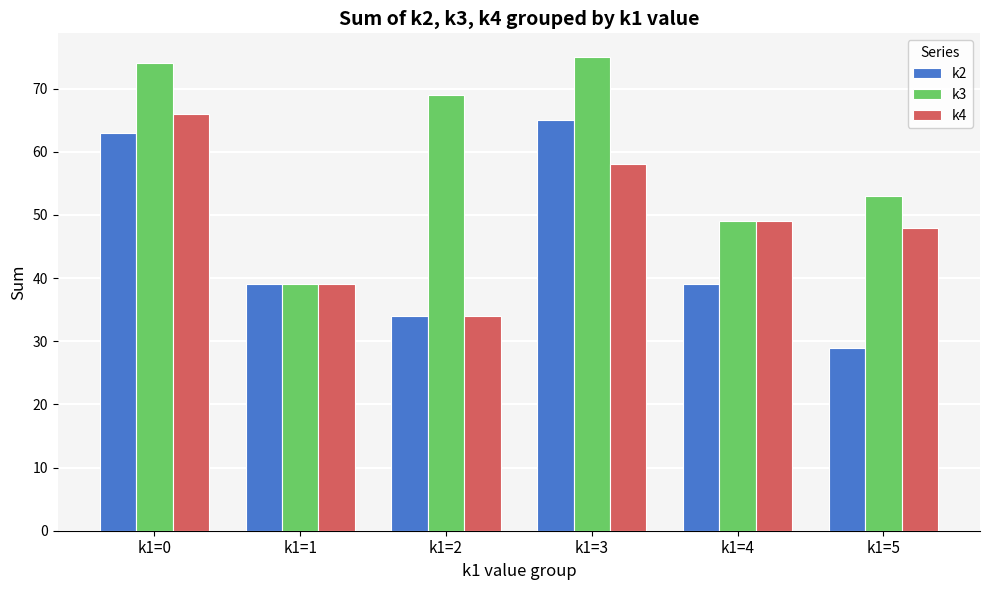

Reading left to right, list all the values displayed in this chart.

k2: 63	39	34	65	39	29
k3: 74	39	69	75	49	53
k4: 66	39	34	58	49	48